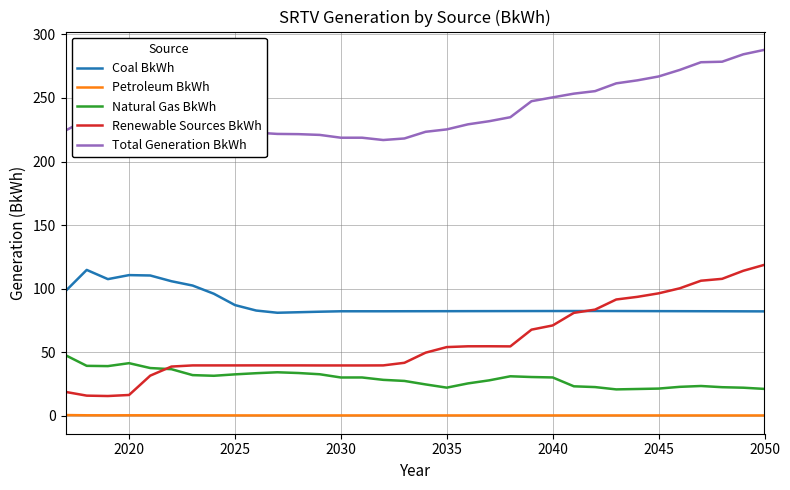

True or false: Natural Gas BkWh and Petroleum BkWh intersect in this chart.

False